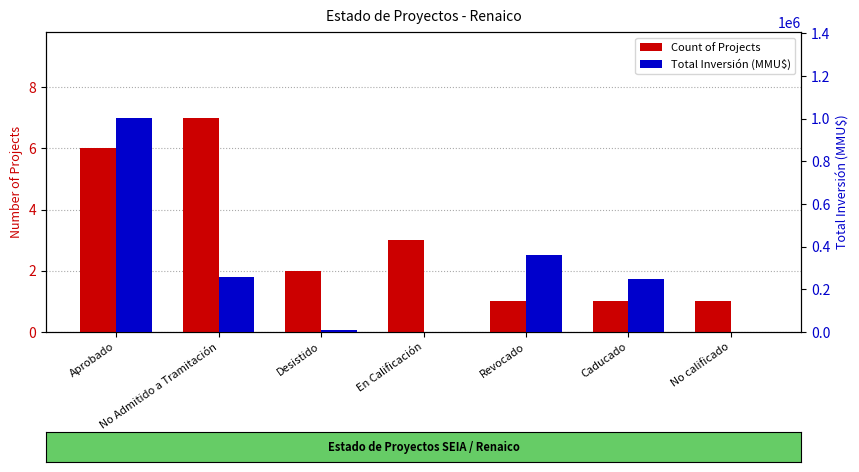

At which label does Count of Projects reach its minimum?

Revocado